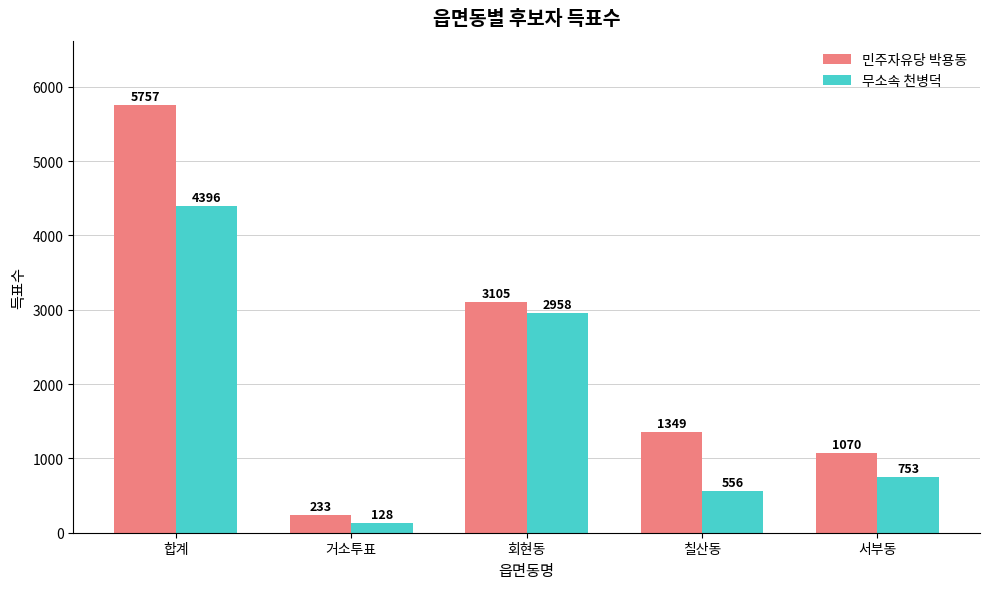

Rank the categories by 무소속 천병덕 value from highest to lowest.

합계, 회현동, 서부동, 칠산동, 거소투표